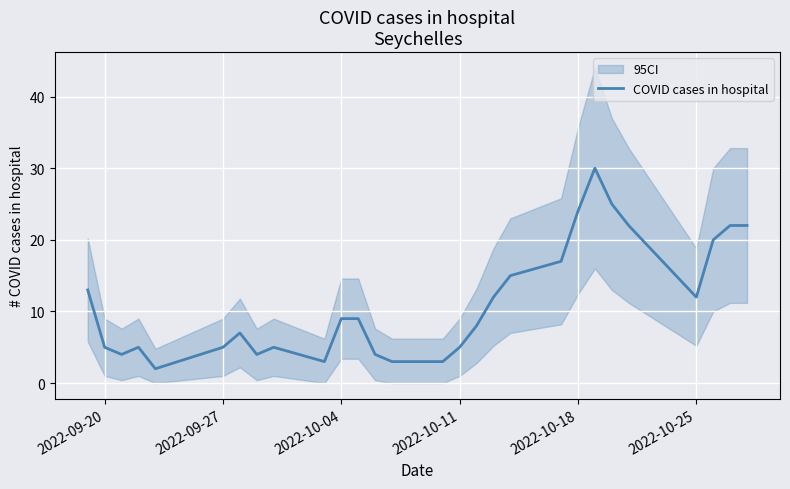

The COVID cases in hospital series shows 12 at 2022-10-25. True or false?

True